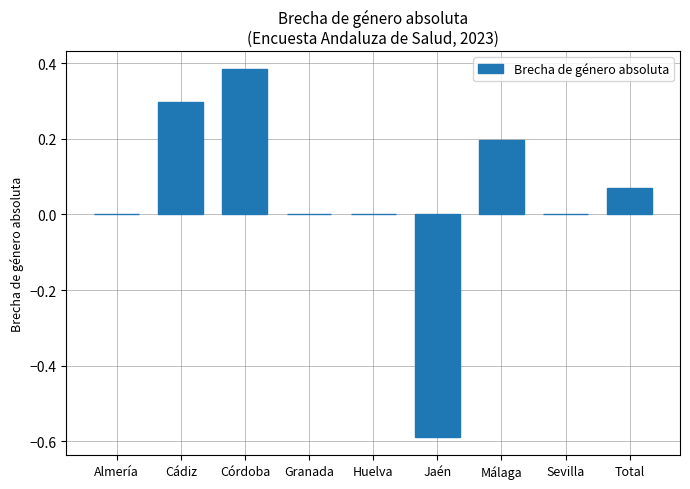

At which category does the chart reach its peak across all series?

Córdoba